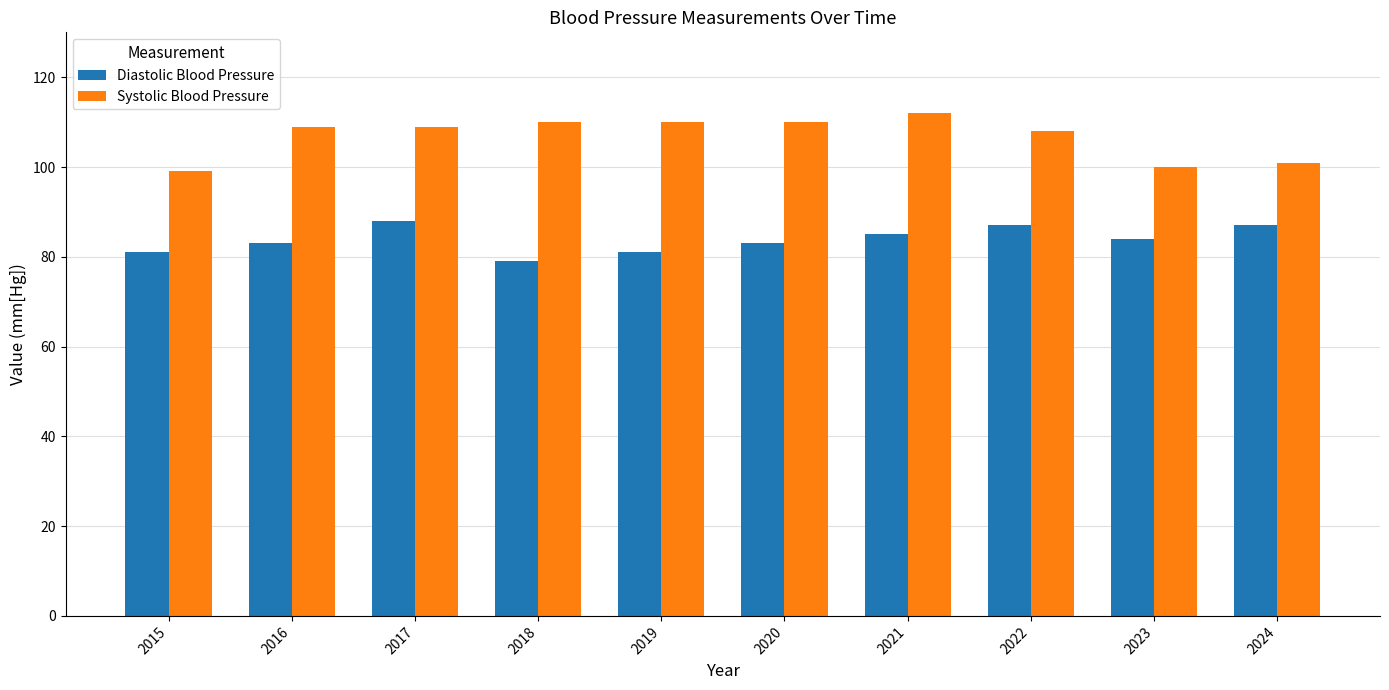

List the series in order of their peak value, lowest first.

Diastolic Blood Pressure, Systolic Blood Pressure